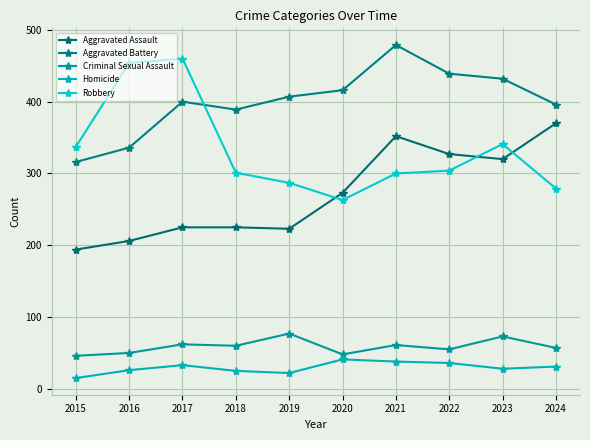

True or false: Aggravated Assault has a value of 315 at 2017.

False